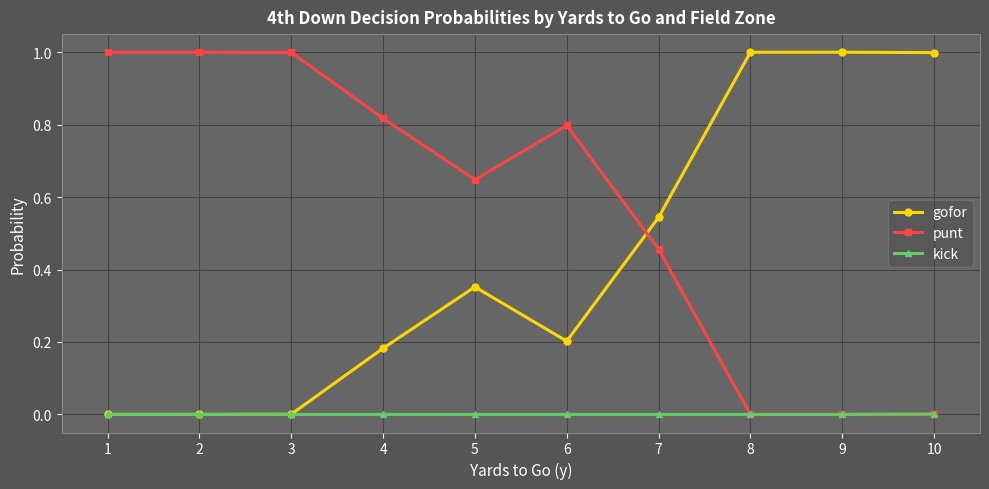

True or false: punt and gofor intersect in this chart.

True